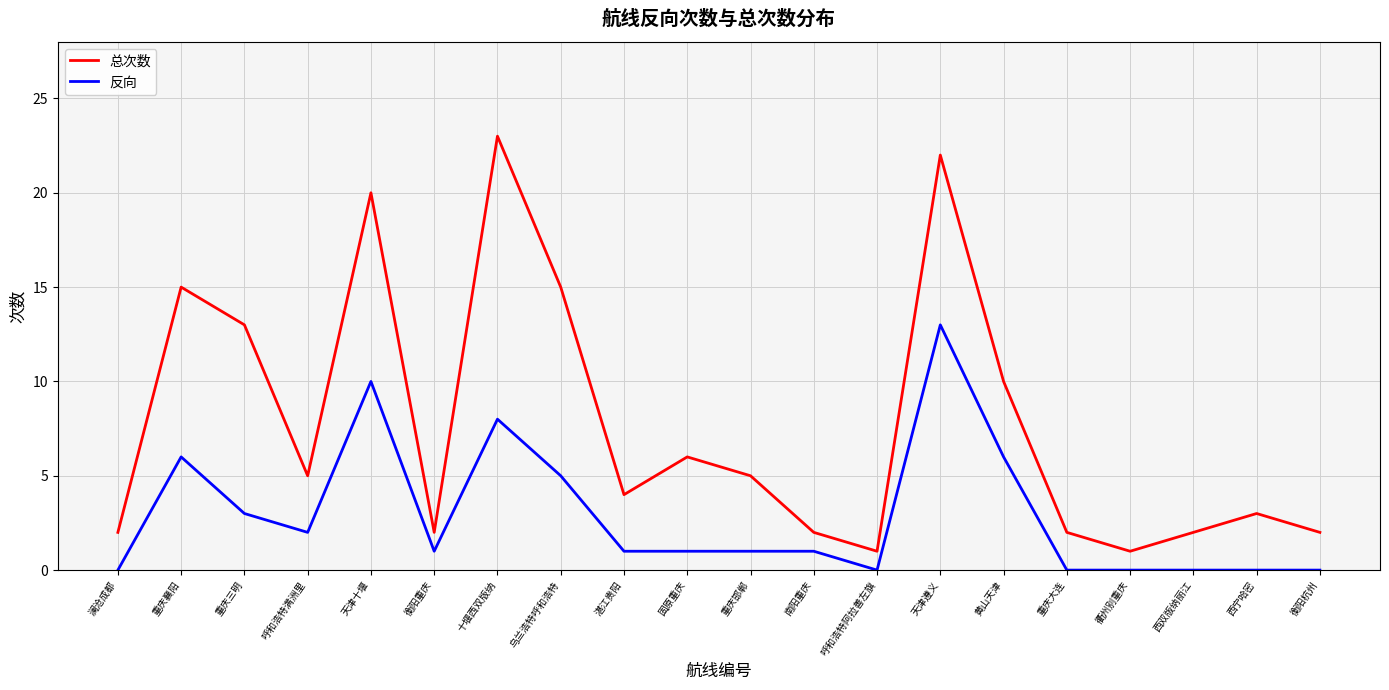

Which series has the largest range (max minus min)?

总次数